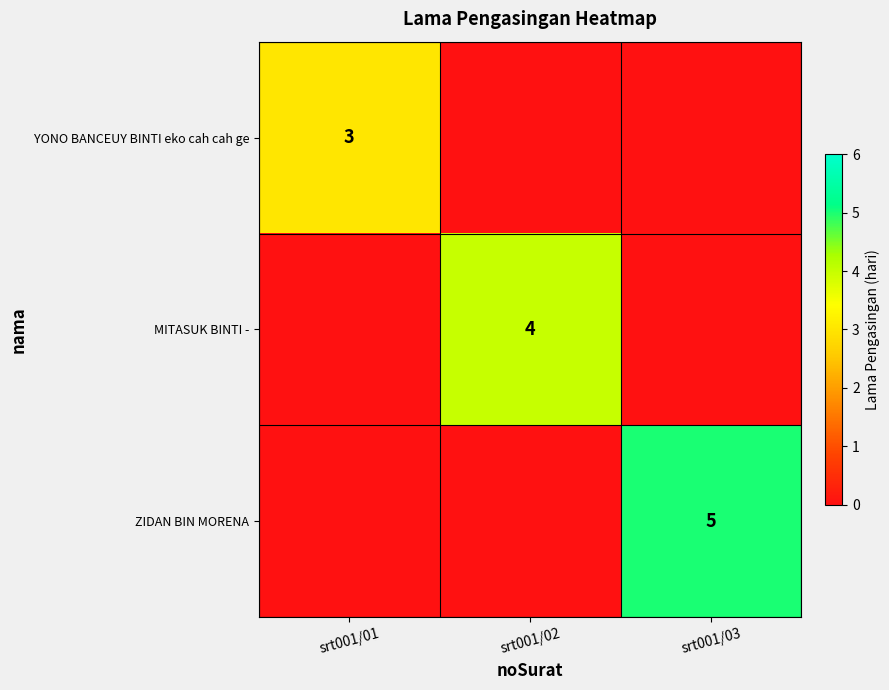

The MITASUK BINTI - series shows 3 at srt001/02. True or false?

False